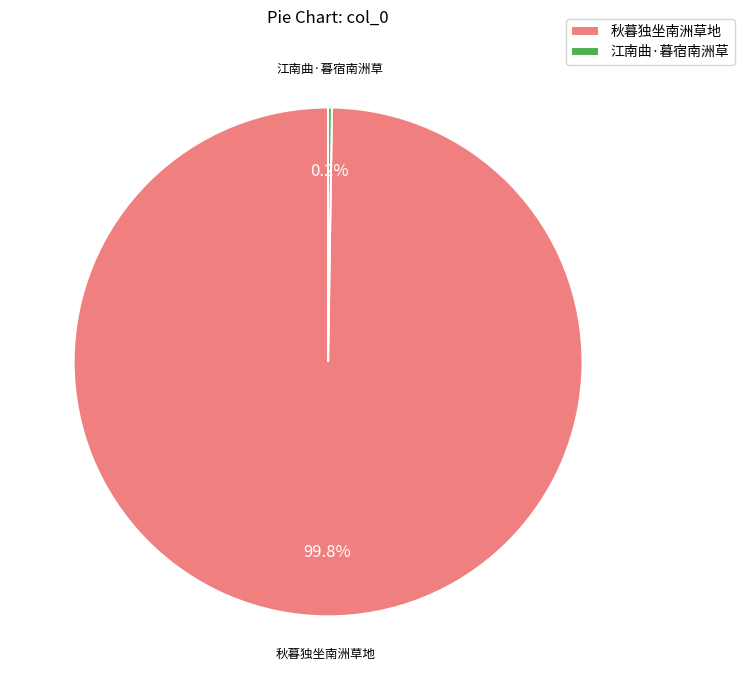

How much of the chart is everything except 秋暮独坐南洲草地?

0.2%